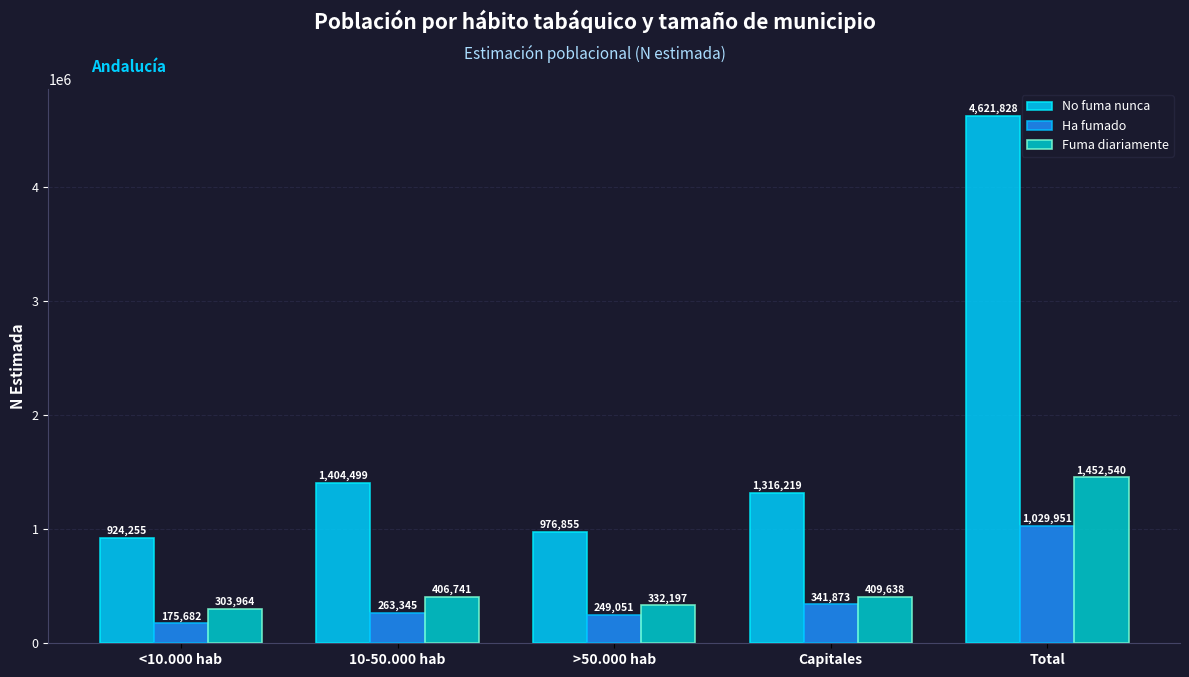

List the labels in order of Ha fumado value, smallest first.

<10.000 hab, >50.000 hab, 10-50.000 hab, Capitales, Total